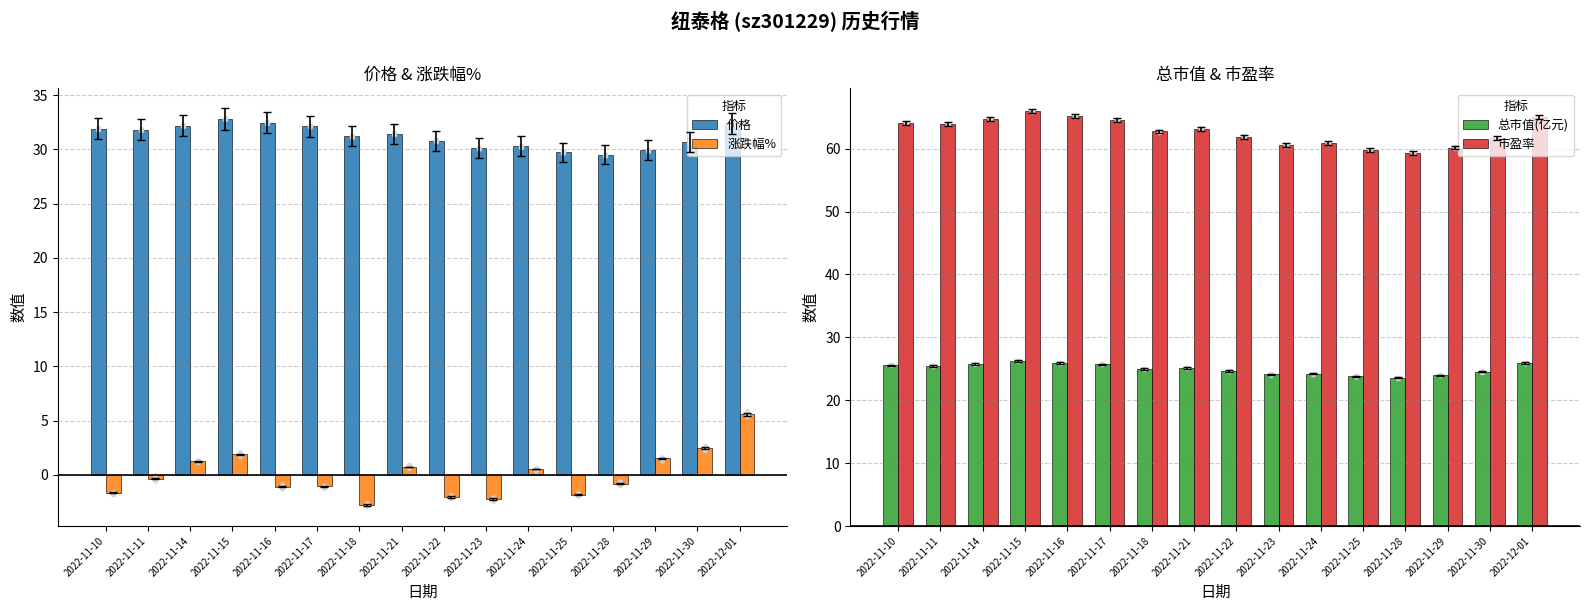

Which series reaches the minimum Y coordinate?

涨跌幅%